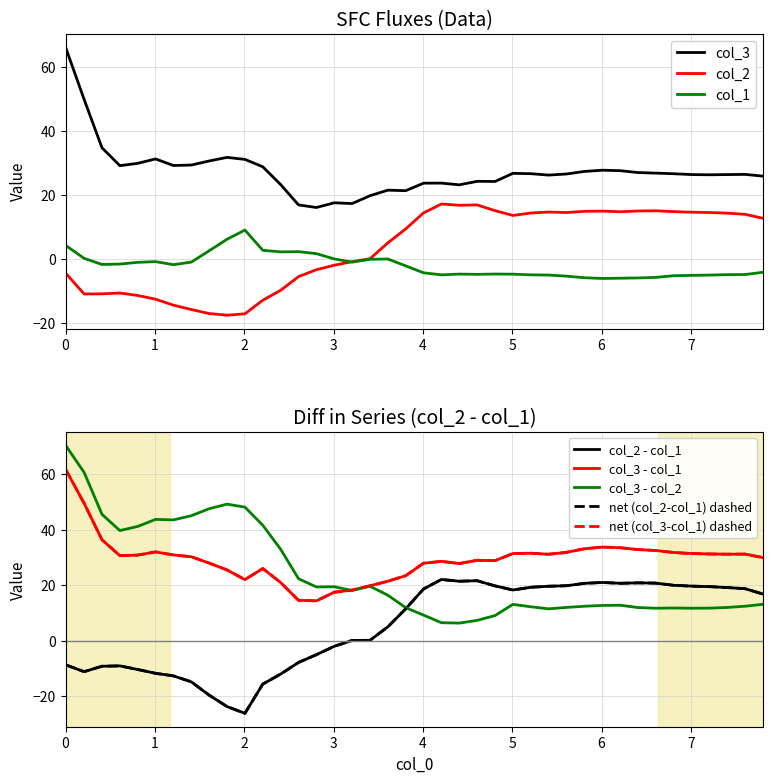

True or false: col_3 and col_1 cross at least once.

False